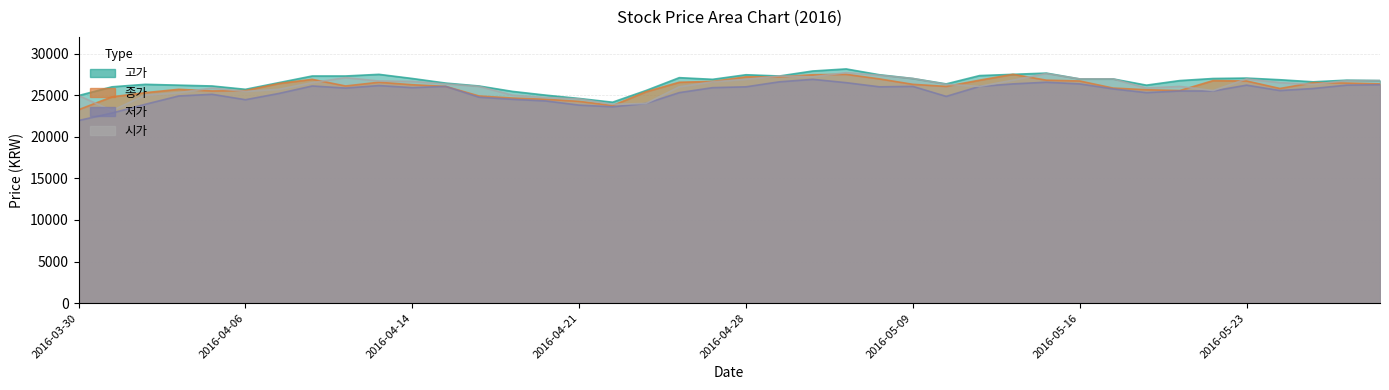

Reading right to left, list all the values displayed in this chart.

고가: 2016-05-27=26750	2016-05-26=26800	2016-05-25=26600	2016-05-24=26850	2016-05-23=27050	2016-05-20=27000	2016-05-19=26750	2016-05-18=26200	2016-05-17=26950	2016-05-16=26950	2016-05-13=27650	2016-05-12=27500	2016-05-11=27350	2016-05-10=26350	2016-05-09=27000	2016-05-04=27450	2016-05-03=28150	2016-05-02=27900	2016-04-29=27300	2016-04-28=27450	2016-04-27=26900	2016-04-26=27100	2016-04-25=25550	2016-04-22=24150	2016-04-21=24600	2016-04-20=25000	2016-04-19=25450	2016-04-18=26100	2016-04-15=26450	2016-04-14=27000	2016-04-12=27500	2016-04-11=27300	2016-04-08=27300	2016-04-07=26500	2016-04-06=25700	2016-04-05=26100	2016-04-04=26200	2016-04-01=26300	2016-03-31=26000	2016-03-30=24950
종가: 2016-05-27=26350	2016-05-26=26450	2016-05-25=26500	2016-05-24=25800	2016-05-23=26700	2016-05-20=26750	2016-05-19=25550	2016-05-18=25650	2016-05-17=25850	2016-05-16=26700	2016-05-13=26800	2016-05-12=27500	2016-05-11=26800	2016-05-10=26050	2016-05-09=26300	2016-05-04=26950	2016-05-03=27500	2016-05-02=27450	2016-04-29=27200	2016-04-28=27200	2016-04-27=26650	2016-04-26=26550	2016-04-25=25400	2016-04-22=23750	2016-04-21=24250	2016-04-20=24500	2016-04-19=24650	2016-04-18=24900	2016-04-15=26050	2016-04-14=26250	2016-04-12=26550	2016-04-11=26100	2016-04-08=26900	2016-04-07=26400	2016-04-06=25550	2016-04-05=25500	2016-04-04=25700	2016-04-01=25300	2016-03-31=24800	2016-03-30=23250
저가: 2016-05-27=26250	2016-05-26=26200	2016-05-25=25800	2016-05-24=25550	2016-05-23=26200	2016-05-20=25500	2016-05-19=25500	2016-05-18=25300	2016-05-17=25750	2016-05-16=26350	2016-05-13=26550	2016-05-12=26350	2016-05-11=26050	2016-05-10=24850	2016-05-09=26050	2016-05-04=26000	2016-05-03=26500	2016-05-02=26900	2016-04-29=26600	2016-04-28=26000	2016-04-27=25900	2016-04-26=25300	2016-04-25=24000	2016-04-22=23600	2016-04-21=23800	2016-04-20=24300	2016-04-19=24500	2016-04-18=24750	2016-04-15=26050	2016-04-14=25900	2016-04-12=26150	2016-04-11=25850	2016-04-08=26100	2016-04-07=25200	2016-04-06=24450	2016-04-05=25100	2016-04-04=24900	2016-04-01=23900	2016-03-31=22850	2016-03-30=21950
시가: 2016-05-27=26750	2016-05-26=26750	2016-05-25=26300	2016-05-24=26500	2016-05-23=26950	2016-05-20=25550	2016-05-19=26050	2016-05-18=25850	2016-05-17=26950	2016-05-16=26950	2016-05-13=27600	2016-05-12=26800	2016-05-11=26050	2016-05-10=26300	2016-05-09=27000	2016-05-04=27400	2016-05-03=27700	2016-05-02=27200	2016-04-29=27300	2016-04-28=26900	2016-04-27=26600	2016-04-26=26000	2016-04-25=24000	2016-04-22=23900	2016-04-21=24550	2016-04-20=24700	2016-04-19=25000	2016-04-18=26050	2016-04-15=26350	2016-04-14=26650	2016-04-12=26700	2016-04-11=27100	2016-04-08=26500	2016-04-07=25700	2016-04-06=25450	2016-04-05=25850	2016-04-04=25300	2016-04-01=25000	2016-03-31=23150	2016-03-30=24950